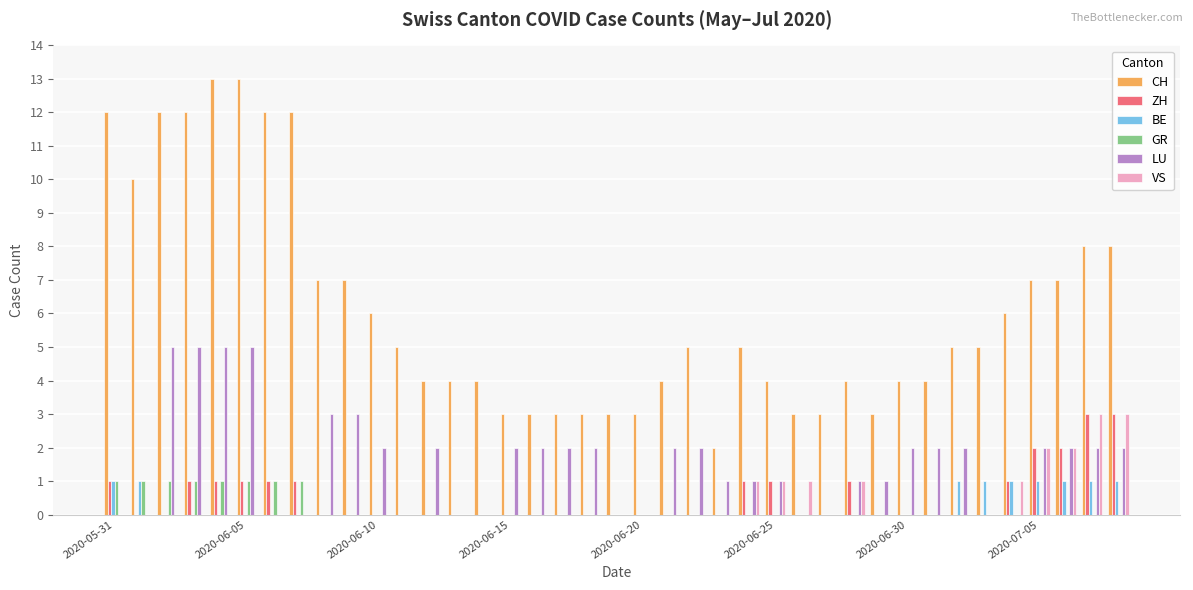

Which series has the largest total across all categories?

CH